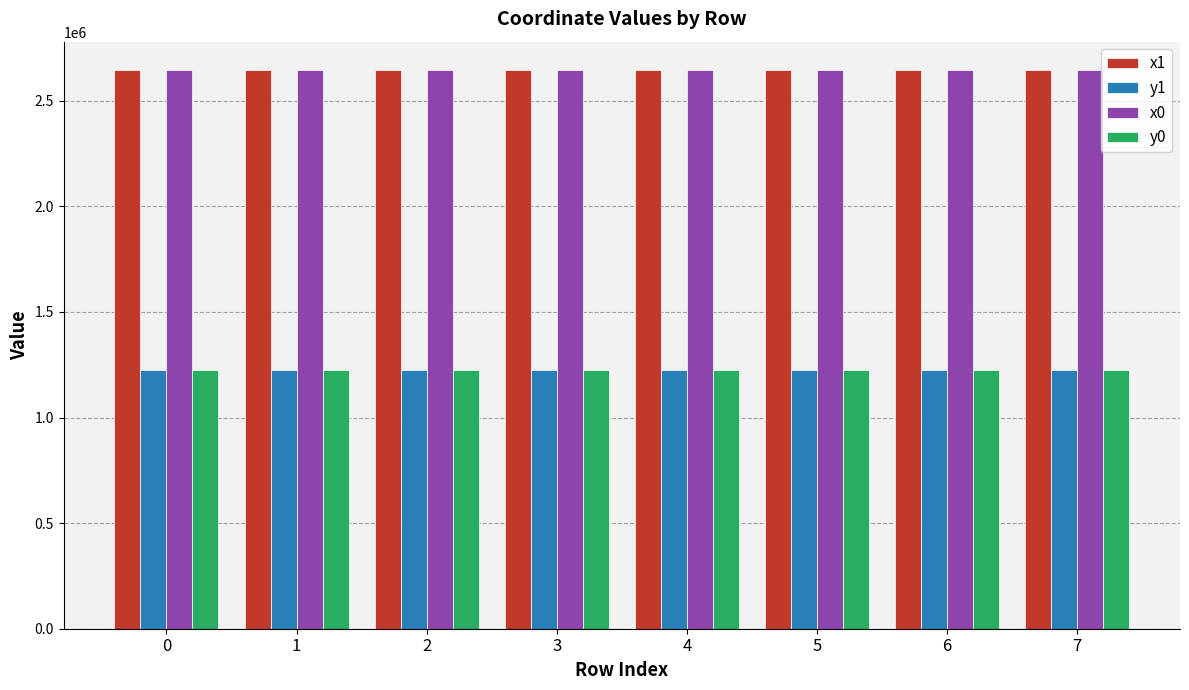

Is it true that y0 equals 2059445.4 at 2?

False